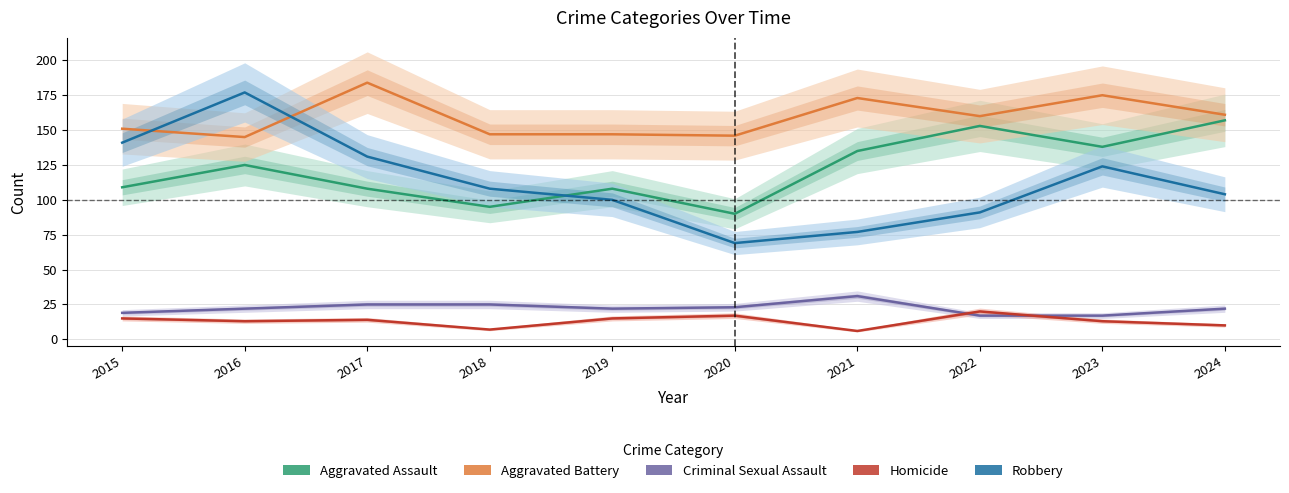

Which has a higher value, 2021 or 2017?

2021